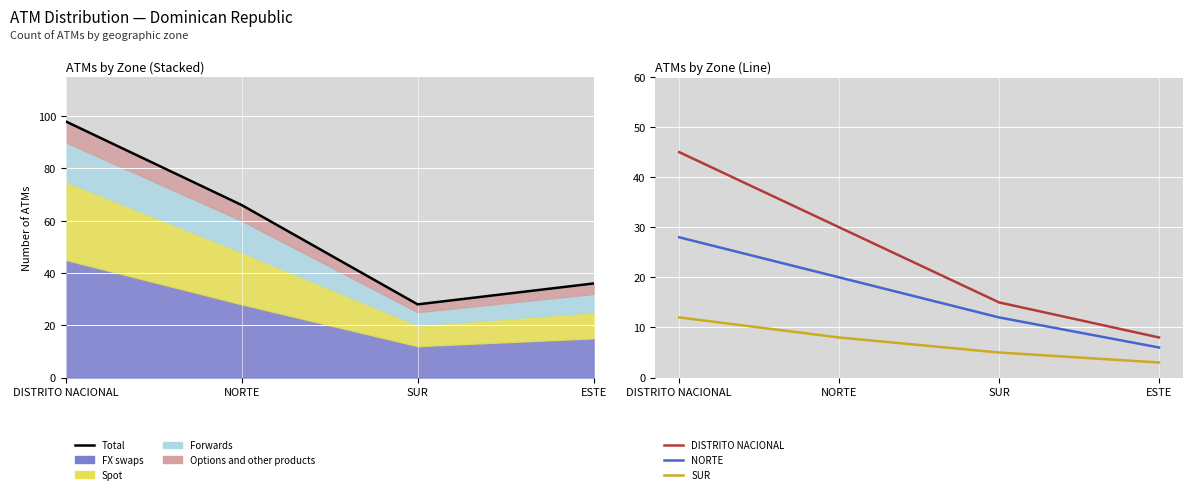

At ESTE, list the series in order from largest to smallest.

Total, DISTRITO NACIONAL, NORTE, SUR